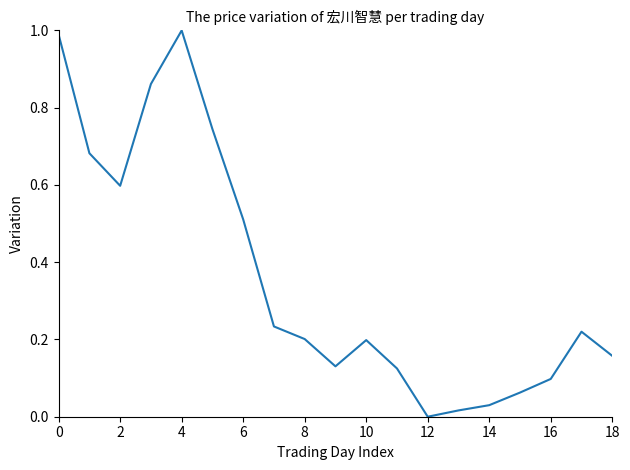

How many distinct data groups are displayed?

1